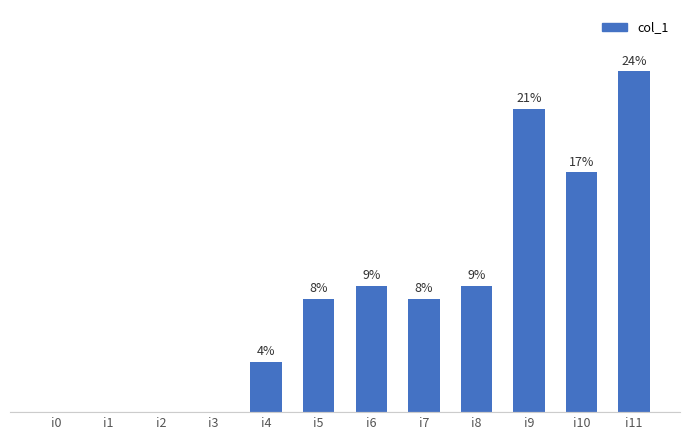

Which label corresponds to the largest value in the chart?

i11